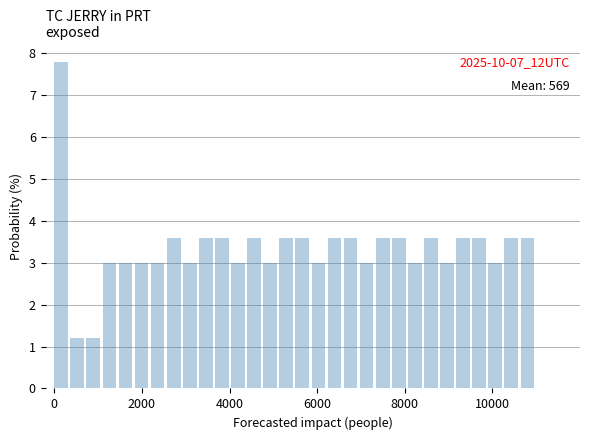

Read against the x-axis, roughly where is the centre of the tallest bar?

200